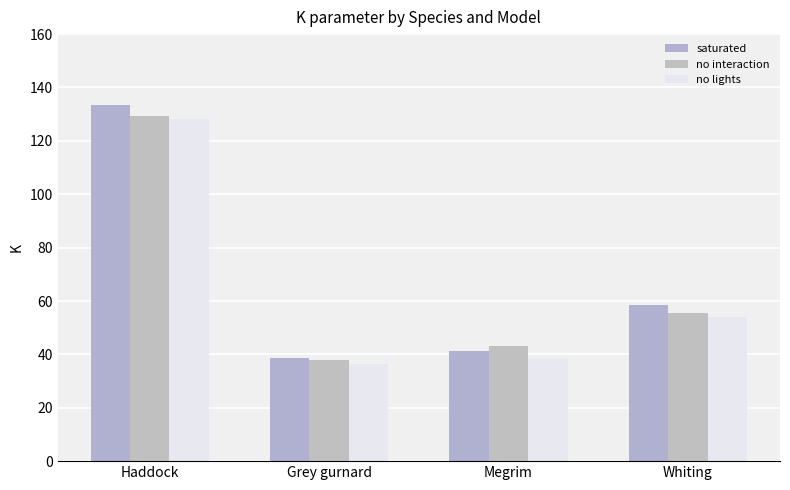

What is the lowest value of the no interaction series?

37.9